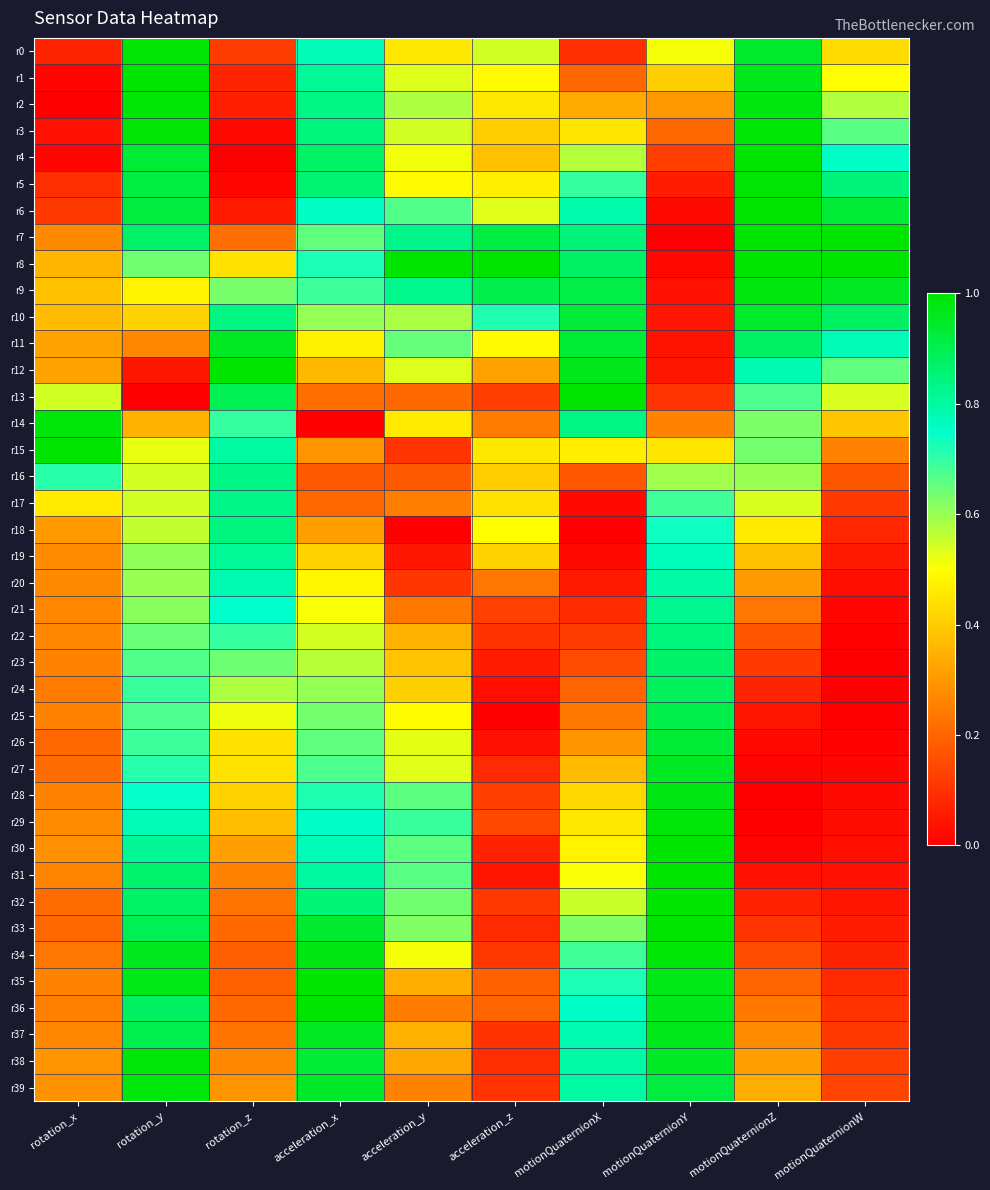

At how many categories does at least one series exceed 0?

10